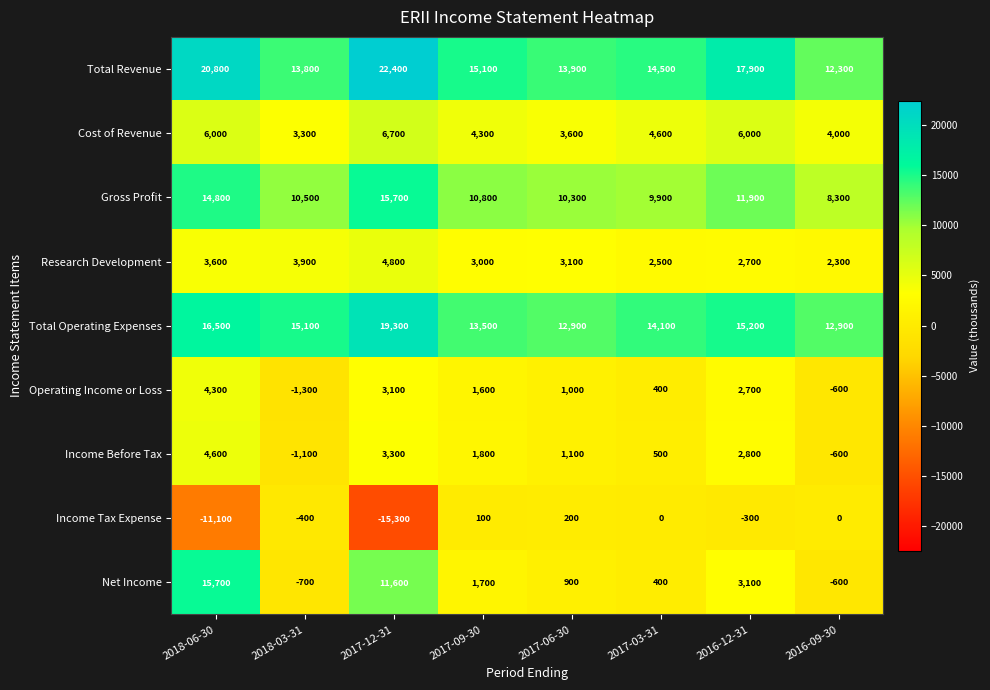

Which series has the largest range (max minus min)?

Net Income